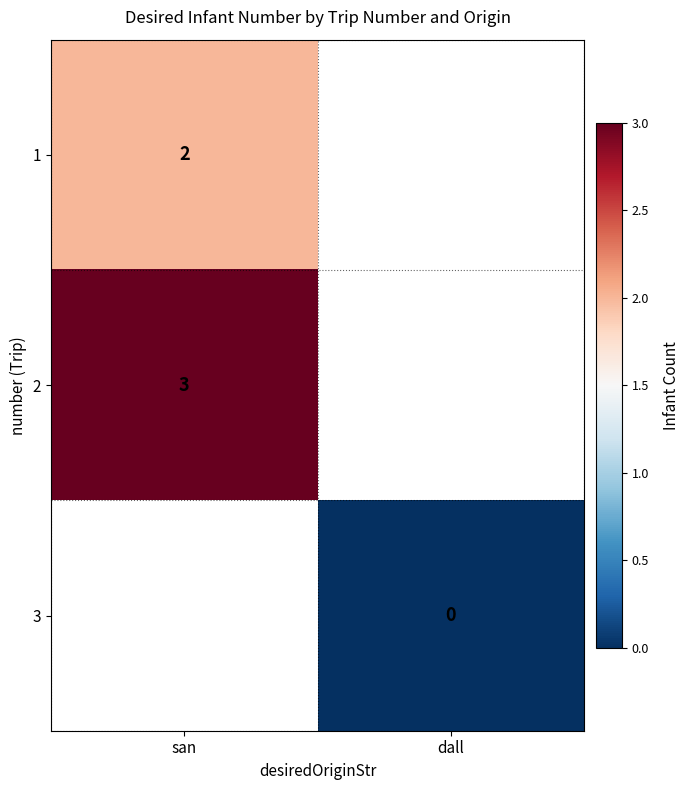

True or false: 2 has a value of 3 at san.

True